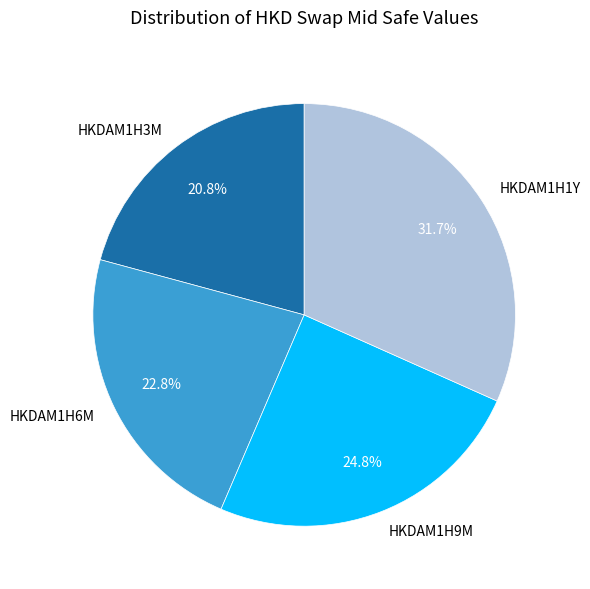

Is it true that HKDAM1H3M is 6% of the pie?

False